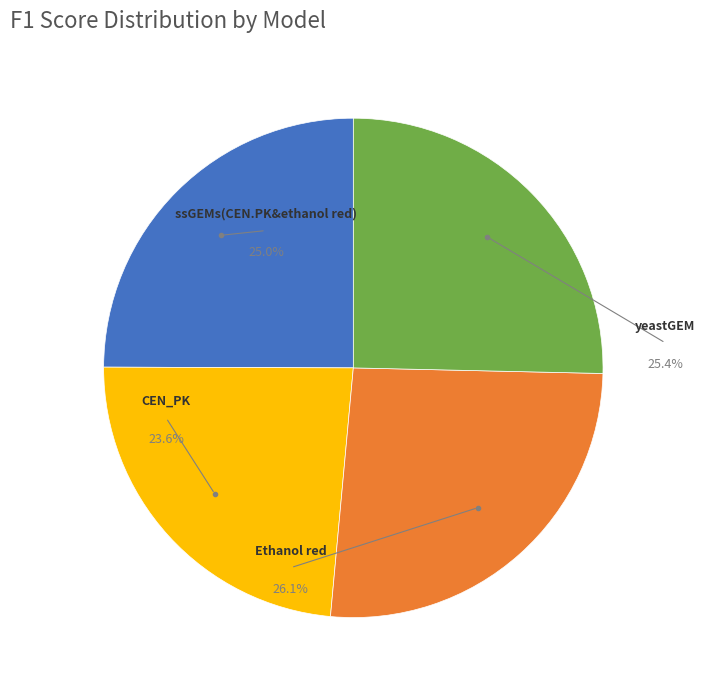

The Ethanol red slice represents 26% of the pie. True or false?

True